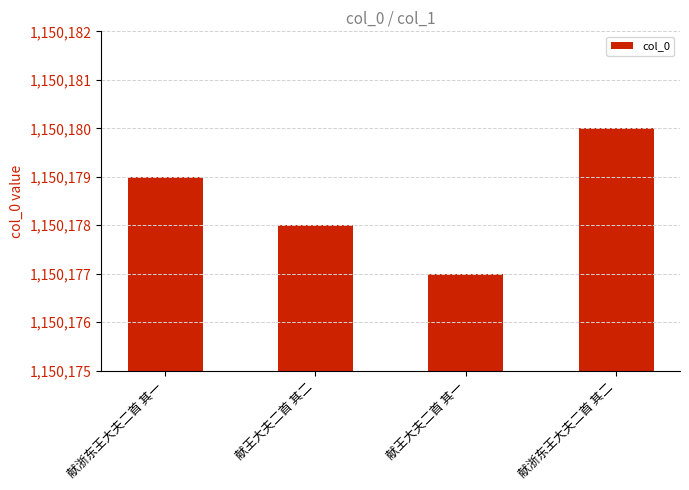

At which category does the chart reach its peak across all series?

献浙东王大夫二首 其二